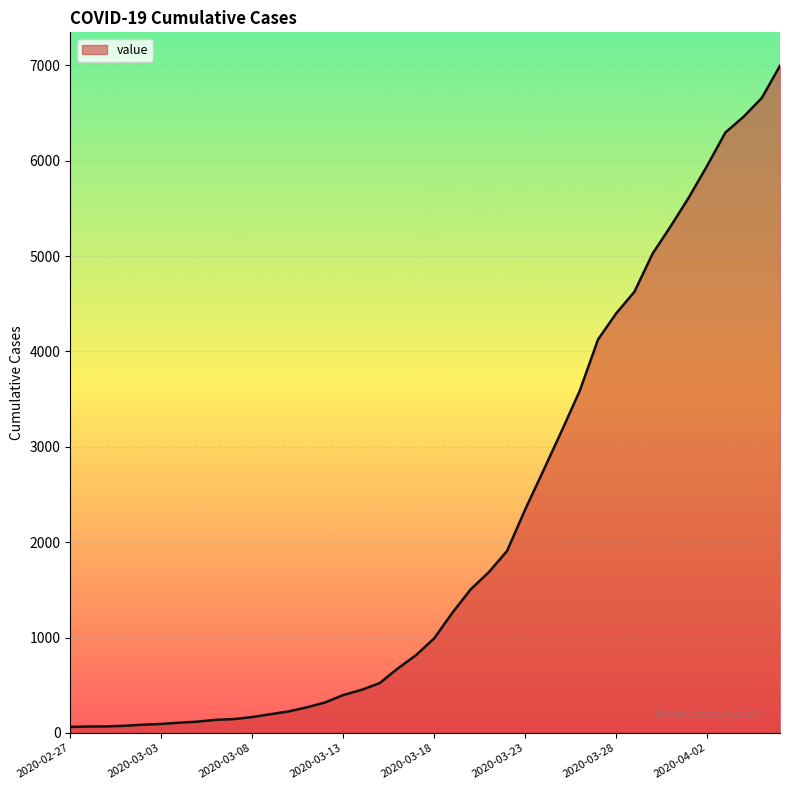

What is the difference between the maximum and minimum values?

6931